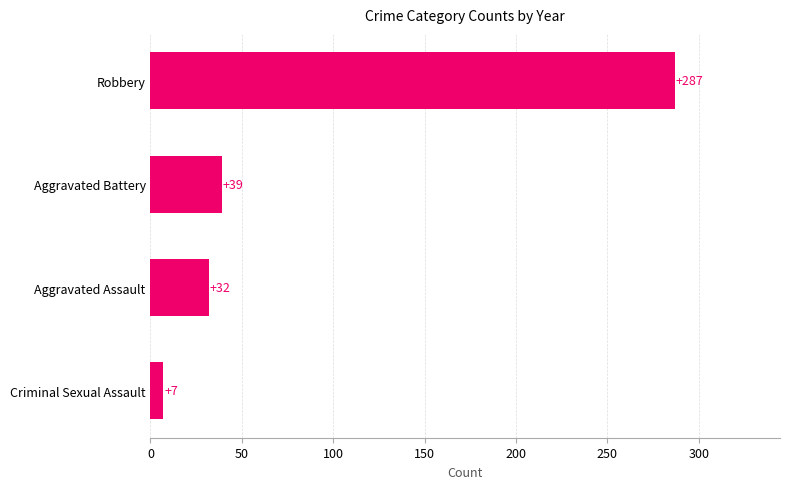

Is it true that the value at Aggravated Battery is 51?

False